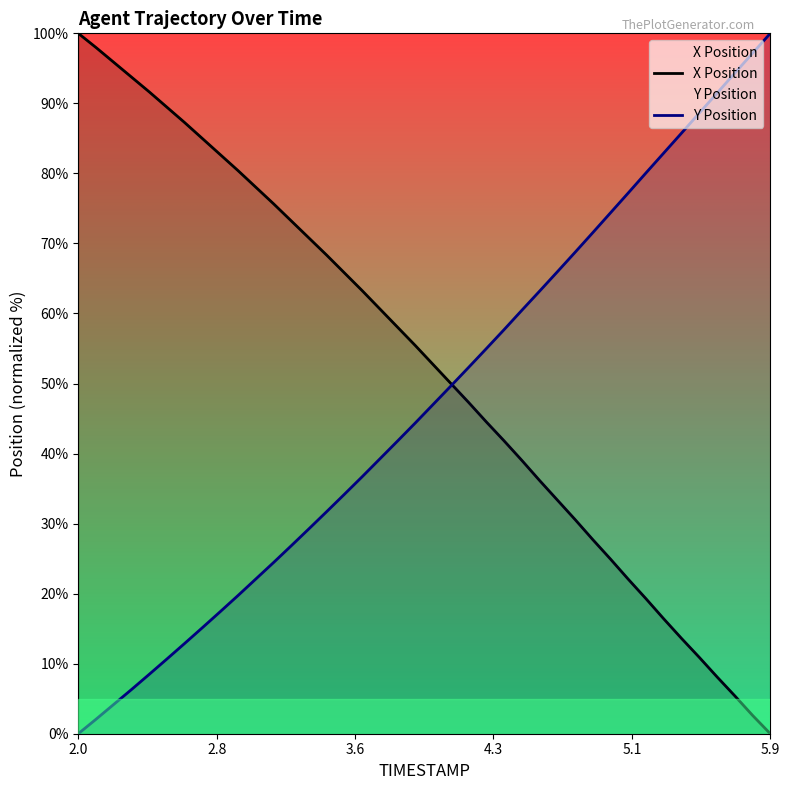

True or false: Y Position has more than 0 interior local peaks.

False